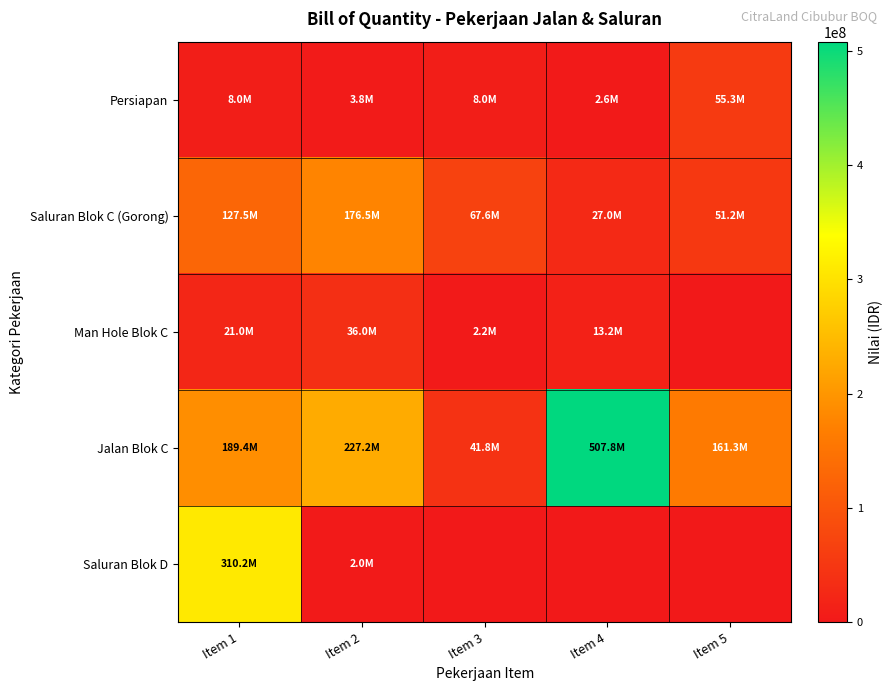

At how many categories does at least one series exceed 99513075?

4